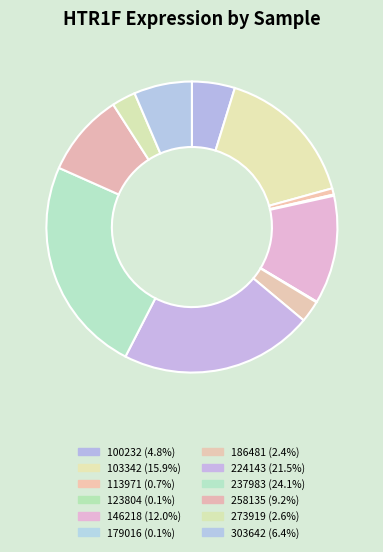

Does any single category account for the majority?

No